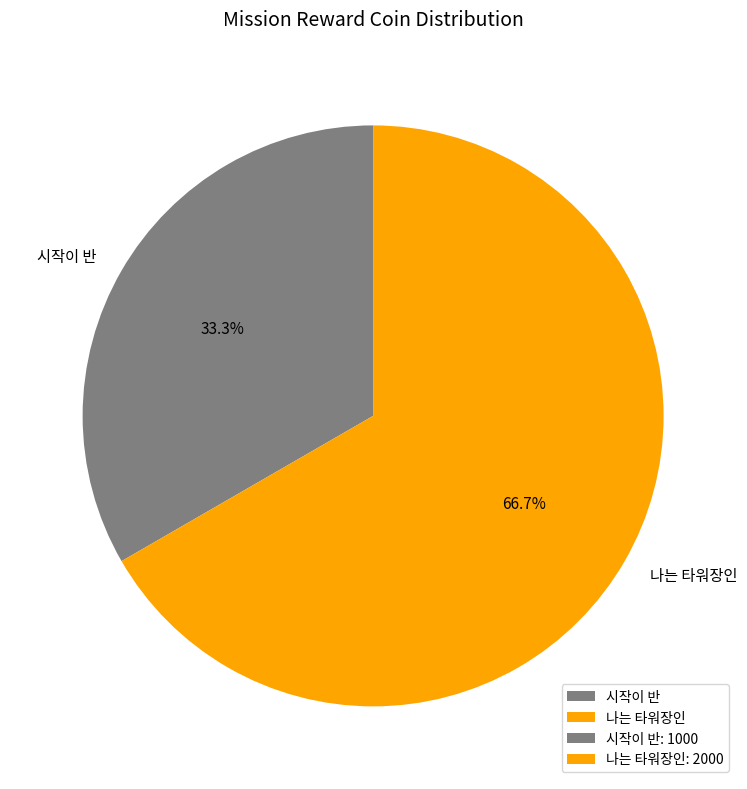

What is the total percentage of 나는 타워장인 and 시작이 반?

100.0%